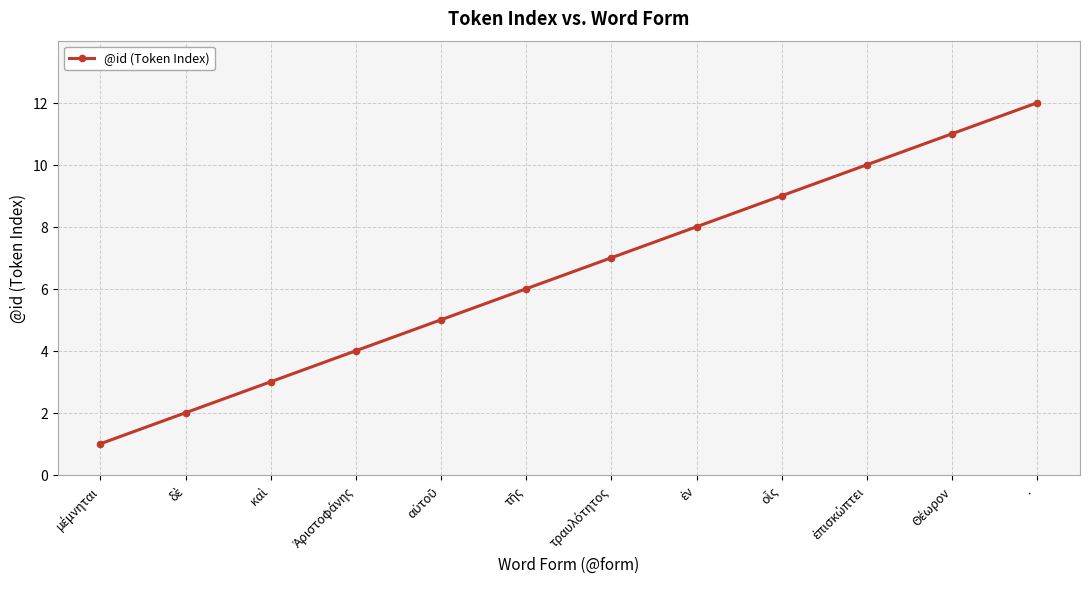

True or false: the data has more than 2 interior local peaks.

False